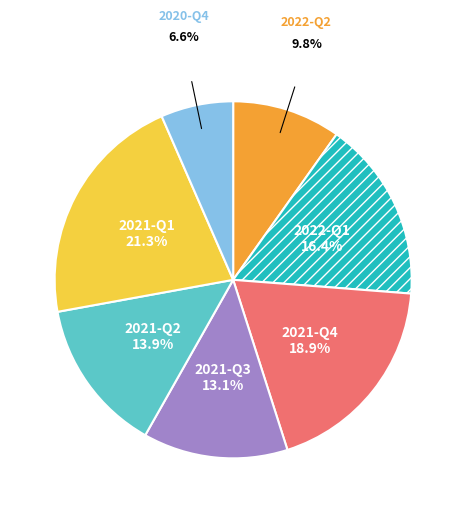

Rank the categories by value from highest to lowest.

2021-Q1, 2021-Q4, 2022-Q1, 2021-Q2, 2021-Q3, 2022-Q2, 2020-Q4